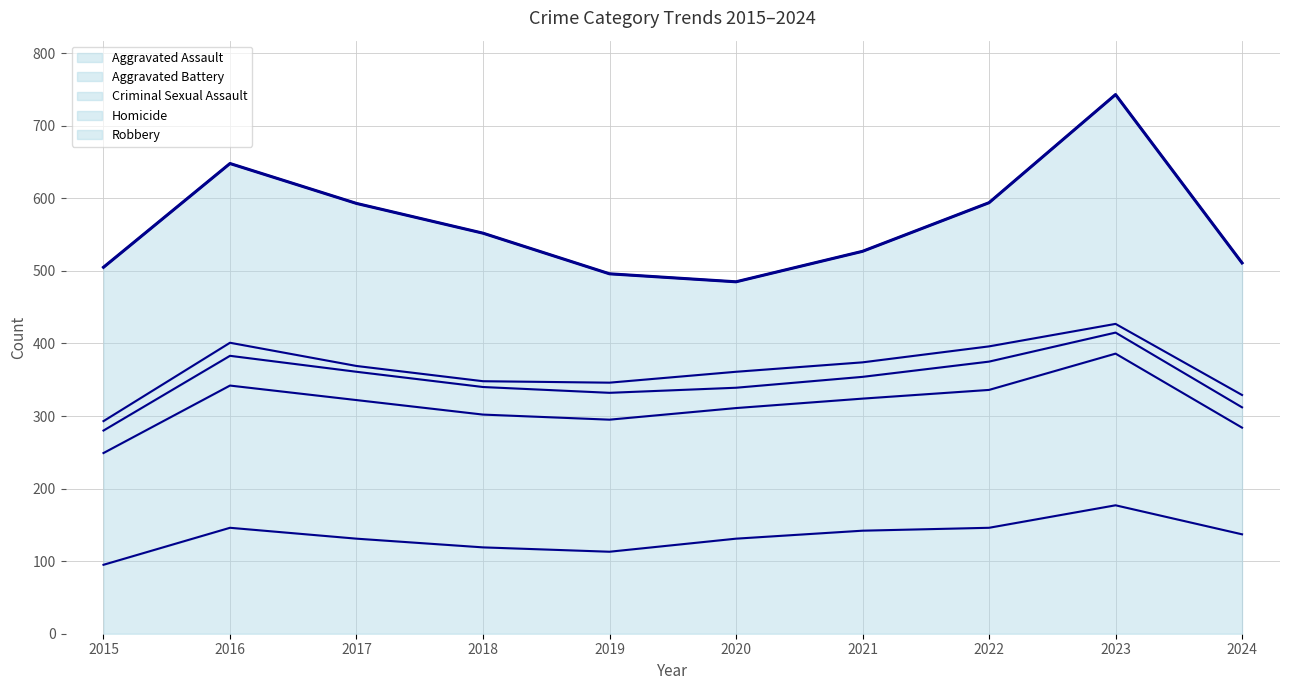

Between 2020 and 2023, which is larger?

2023